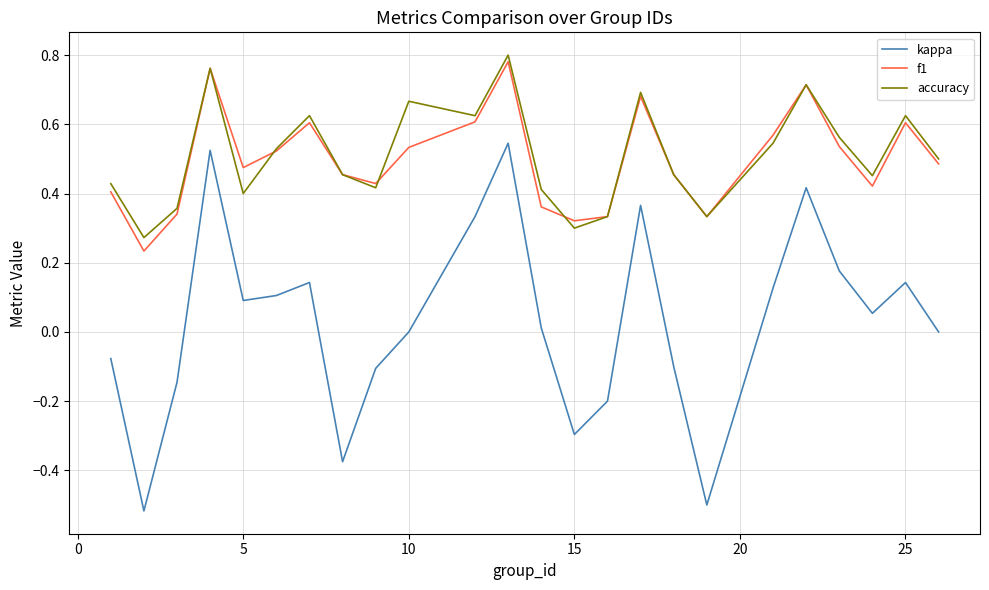

True or false: f1 and kappa cross at least once.

False